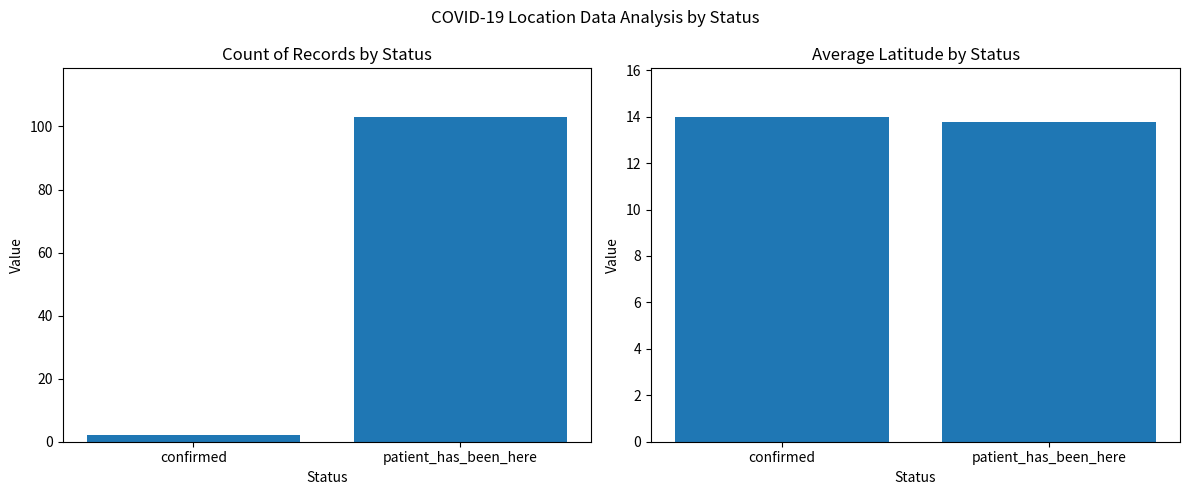

True or false: patient_has_been_here has a value of 24.8 at patient_has_been_here.

False